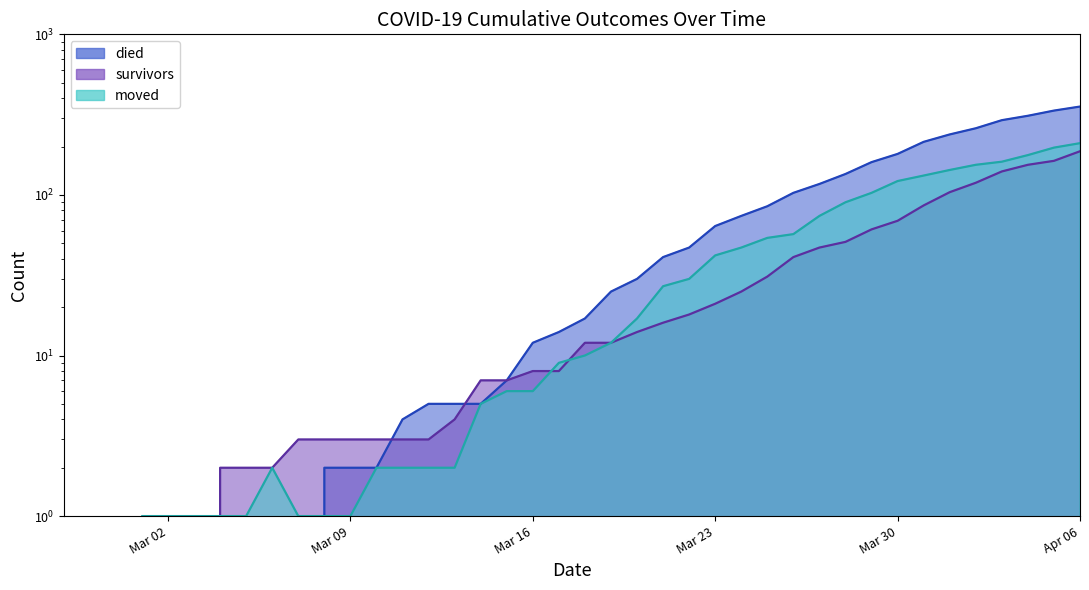

How many times do moved and died cross each other?

1